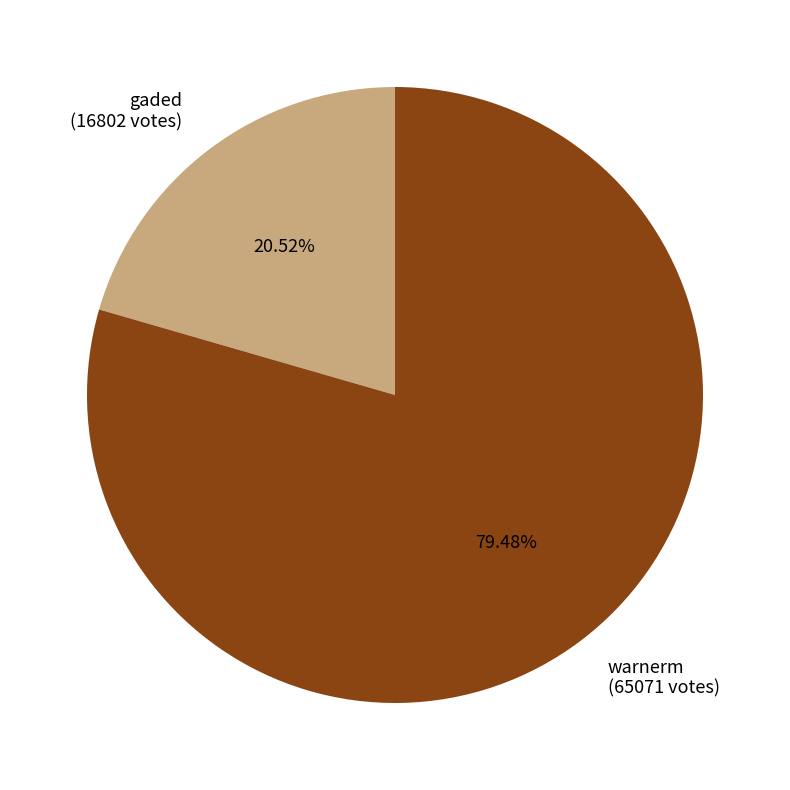

The warnerm slice represents 79% of the pie. True or false?

True